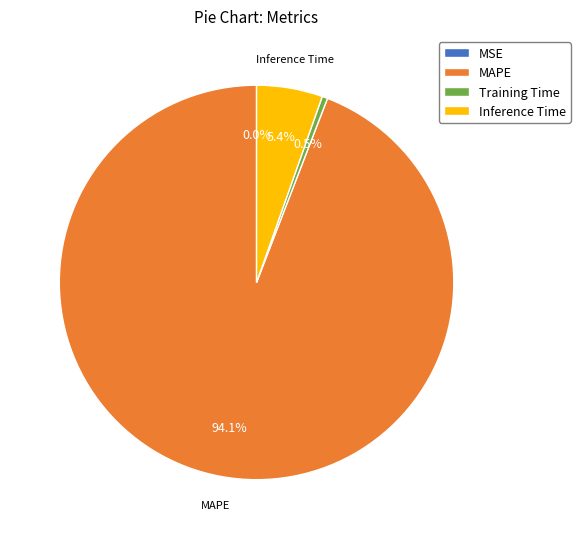

Which has a higher value, Training Time or Inference Time?

Inference Time